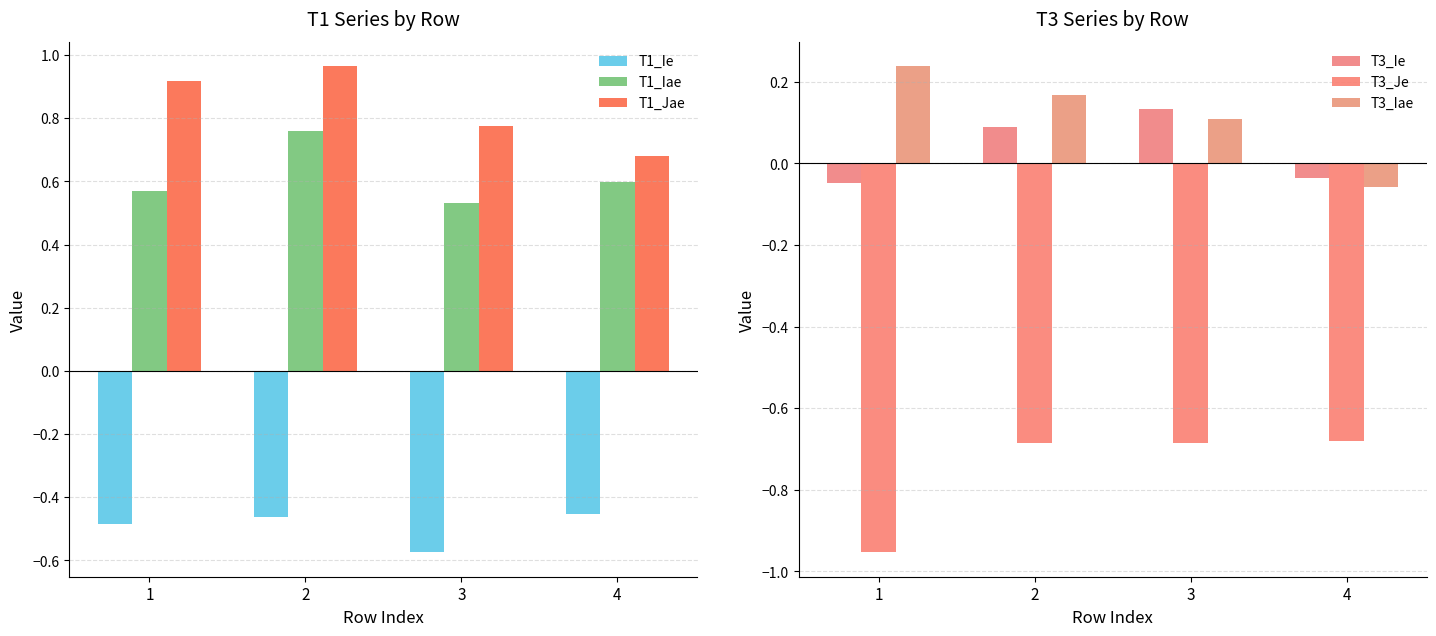

Is the value of T3_Ie at 1 greater than the value of T3_Iae at 3?

No